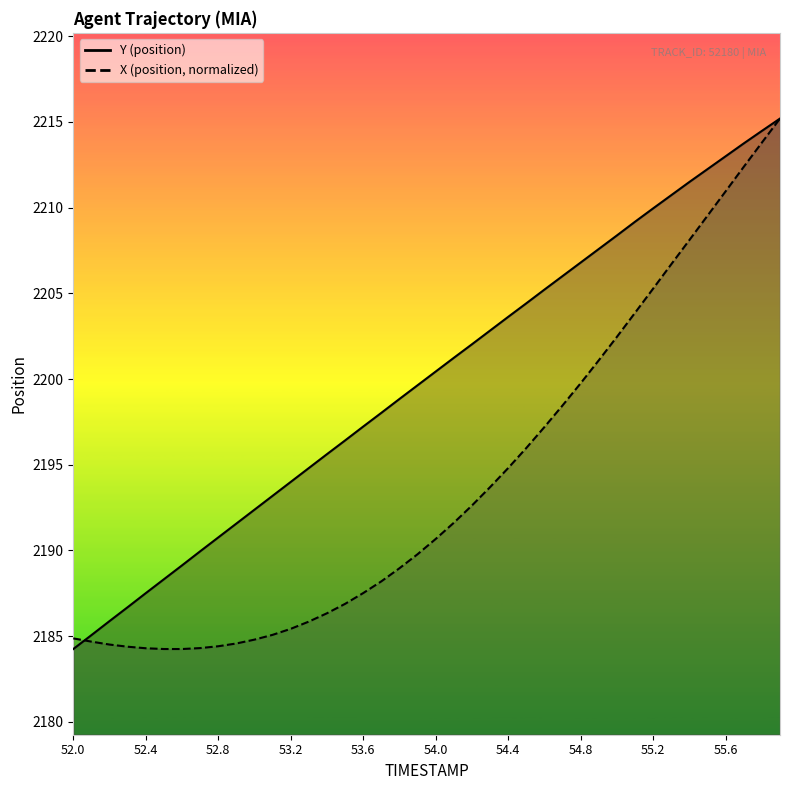

What is the difference between the Y values at 54.6 and 55.0?

3.2